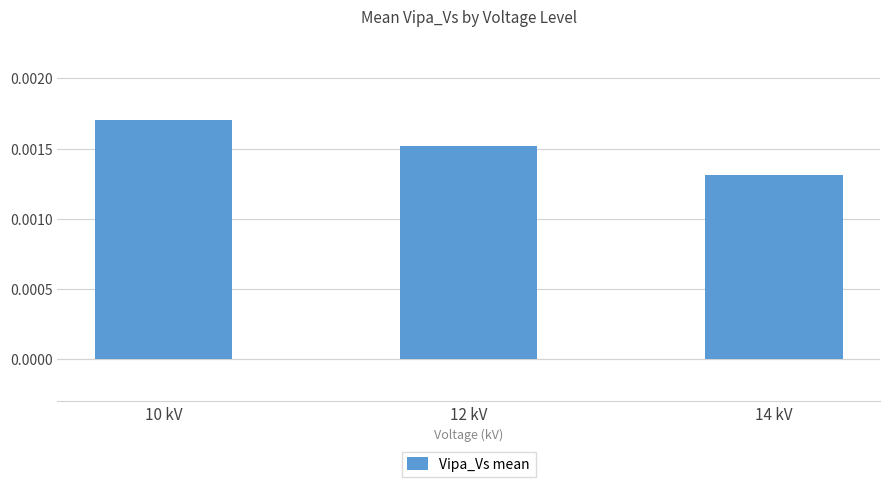

Which category has the lowest value across all series?

14 kV